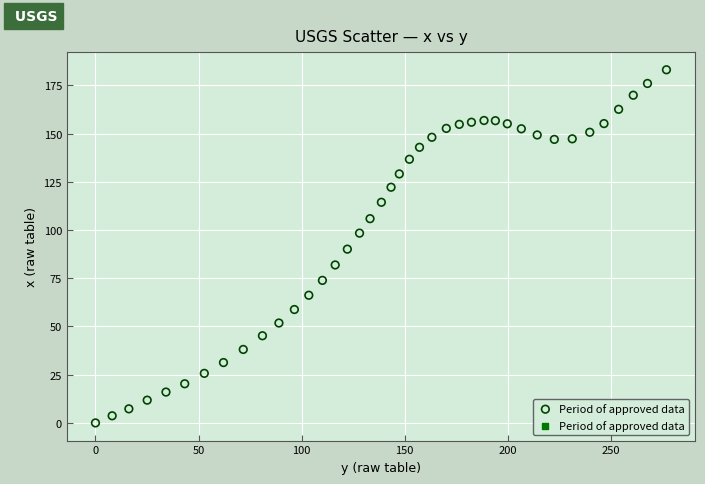

What is the range of X values (max minus min)?

277.0